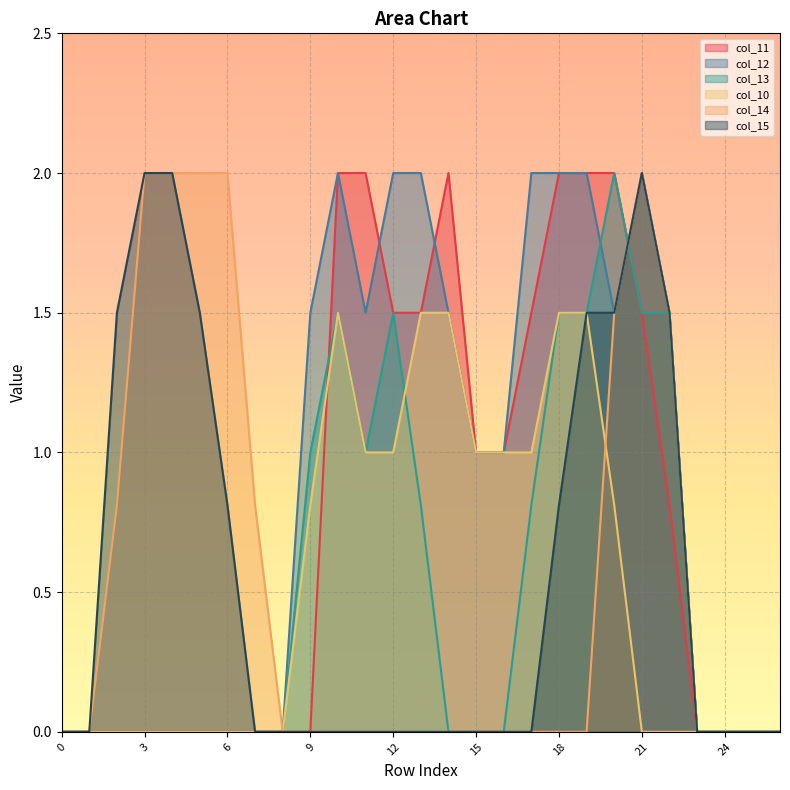

Which category has the highest value across all series?

10